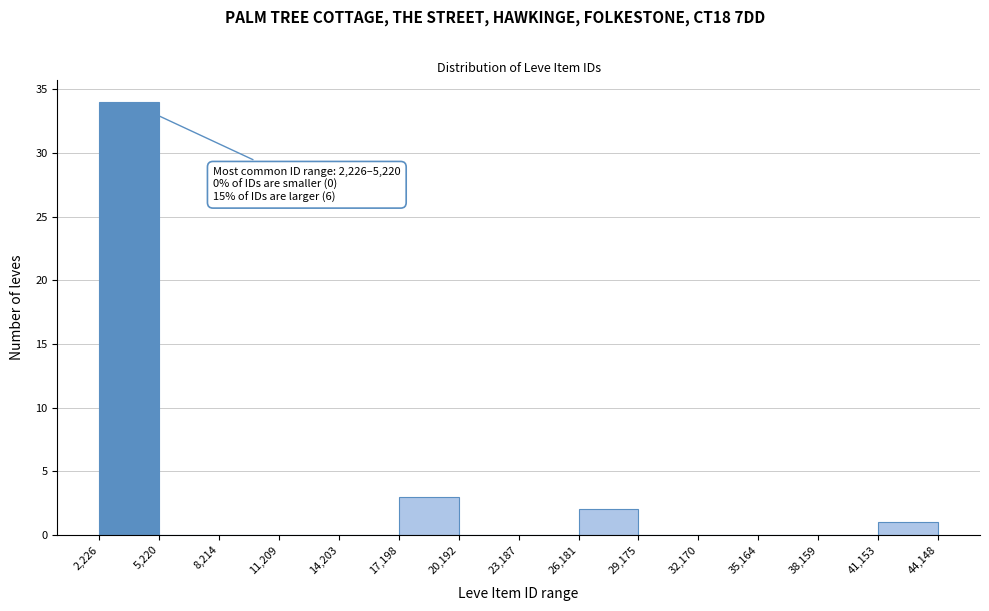

Over which range of the x-axis is the bar tallest?

2,226 to 5,220